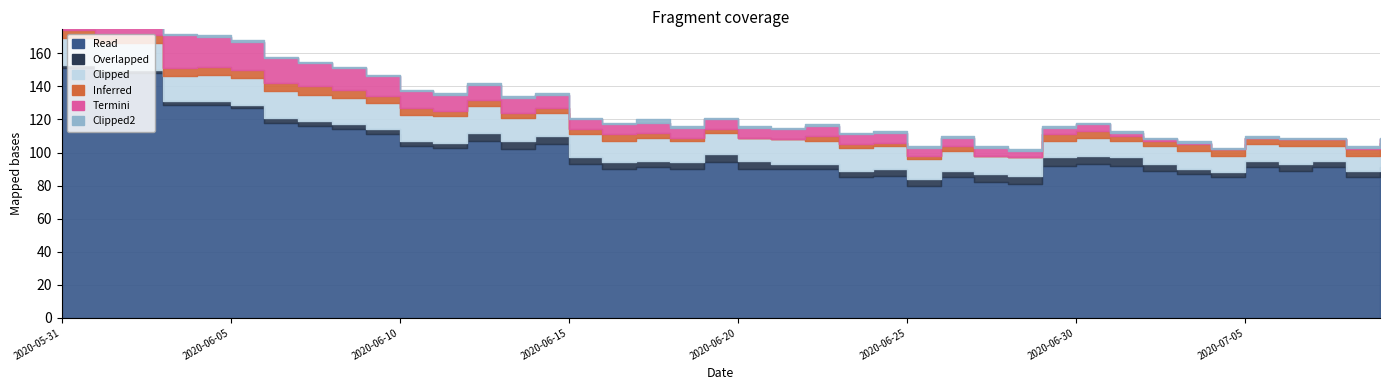

Reading left to right, transcribe all the data shown in this chart.

CH: 2020-05-31=151	2020-06-01=148	2020-06-02=148	2020-06-03=129	2020-06-04=129	2020-06-05=127	2020-06-06=118	2020-06-07=116	2020-06-08=114	2020-06-09=111	2020-06-10=104	2020-06-11=103	2020-06-12=107	2020-06-13=102	2020-06-14=105	2020-06-15=93	2020-06-16=90	2020-06-17=91	2020-06-18=90	2020-06-19=94	2020-06-20=90	2020-06-21=90	2020-06-22=90	2020-06-23=85	2020-06-24=86	2020-06-25=80	2020-06-26=85	2020-06-27=82	2020-06-28=81	2020-06-29=92	2020-06-30=93	2020-07-01=92	2020-07-02=89	2020-07-03=87	2020-07-04=85	2020-07-05=91	2020-07-06=89	2020-07-07=91	2020-07-08=85	2020-07-09=88
GE: 2020-05-31=2	2020-06-01=2	2020-06-02=2	2020-06-03=2	2020-06-04=2	2020-06-05=2	2020-06-06=3	2020-06-07=3	2020-06-08=3	2020-06-09=3	2020-06-10=3	2020-06-11=3	2020-06-12=5	2020-06-13=5	2020-06-14=5	2020-06-15=4	2020-06-16=4	2020-06-17=4	2020-06-18=4	2020-06-19=5	2020-06-20=5	2020-06-21=3	2020-06-22=3	2020-06-23=4	2020-06-24=4	2020-06-25=4	2020-06-26=4	2020-06-27=5	2020-06-28=5	2020-06-29=5	2020-06-30=5	2020-07-01=5	2020-07-02=4	2020-07-03=3	2020-07-04=3	2020-07-05=4	2020-07-06=4	2020-07-07=4	2020-07-08=4	2020-07-09=3
VS: 2020-05-31=16	2020-06-01=16	2020-06-02=16	2020-06-03=15	2020-06-04=16	2020-06-05=16	2020-06-06=16	2020-06-07=16	2020-06-08=16	2020-06-09=16	2020-06-10=16	2020-06-11=16	2020-06-12=16	2020-06-13=14	2020-06-14=14	2020-06-15=14	2020-06-16=13	2020-06-17=14	2020-06-18=13	2020-06-19=13	2020-06-20=14	2020-06-21=15	2020-06-22=14	2020-06-23=14	2020-06-24=14	2020-06-25=12	2020-06-26=12	2020-06-27=11	2020-06-28=11	2020-06-29=10	2020-06-30=11	2020-07-01=10	2020-07-02=11	2020-07-03=11	2020-07-04=10	2020-07-05=10	2020-07-06=11	2020-07-07=9	2020-07-08=9	2020-07-09=11
FR: 2020-05-31=5	2020-06-01=5	2020-06-02=5	2020-06-03=5	2020-06-04=5	2020-06-05=5	2020-06-06=5	2020-06-07=5	2020-06-08=5	2020-06-09=4	2020-06-10=4	2020-06-11=3	2020-06-12=4	2020-06-13=3	2020-06-14=3	2020-06-15=3	2020-06-16=4	2020-06-17=3	2020-06-18=2	2020-06-19=2	2020-06-20=0	2020-06-21=0	2020-06-22=3	2020-06-23=2	2020-06-24=2	2020-06-25=2	2020-06-26=3	2020-06-27=0	2020-06-28=0	2020-06-29=4	2020-06-30=4	2020-07-01=3	2020-07-02=3	2020-07-03=4	2020-07-04=4	2020-07-05=4	2020-07-06=4	2020-07-07=4	2020-07-08=4	2020-07-09=4
TI: 2020-05-31=30	2020-06-01=28	2020-06-02=26	2020-06-03=20	2020-06-04=18	2020-06-05=17	2020-06-06=15	2020-06-07=14	2020-06-08=13	2020-06-09=12	2020-06-10=10	2020-06-11=10	2020-06-12=9	2020-06-13=9	2020-06-14=8	2020-06-15=6	2020-06-16=6	2020-06-17=6	2020-06-18=6	2020-06-19=6	2020-06-20=6	2020-06-21=6	2020-06-22=6	2020-06-23=6	2020-06-24=6	2020-06-25=5	2020-06-26=5	2020-06-27=5	2020-06-28=4	2020-06-29=4	2020-06-30=4	2020-07-01=2	2020-07-02=1	2020-07-03=1	2020-07-04=0	2020-07-05=0	2020-07-06=0	2020-07-07=0	2020-07-08=1	2020-07-09=2
JU: 2020-05-31=3	2020-06-01=3	2020-06-02=1	2020-06-03=1	2020-06-04=1	2020-06-05=1	2020-06-06=1	2020-06-07=1	2020-06-08=1	2020-06-09=1	2020-06-10=1	2020-06-11=1	2020-06-12=1	2020-06-13=1	2020-06-14=1	2020-06-15=1	2020-06-16=1	2020-06-17=2	2020-06-18=1	2020-06-19=1	2020-06-20=1	2020-06-21=1	2020-06-22=1	2020-06-23=1	2020-06-24=1	2020-06-25=1	2020-06-26=1	2020-06-27=1	2020-06-28=1	2020-06-29=1	2020-06-30=1	2020-07-01=1	2020-07-02=1	2020-07-03=1	2020-07-04=1	2020-07-05=1	2020-07-06=1	2020-07-07=1	2020-07-08=1	2020-07-09=1